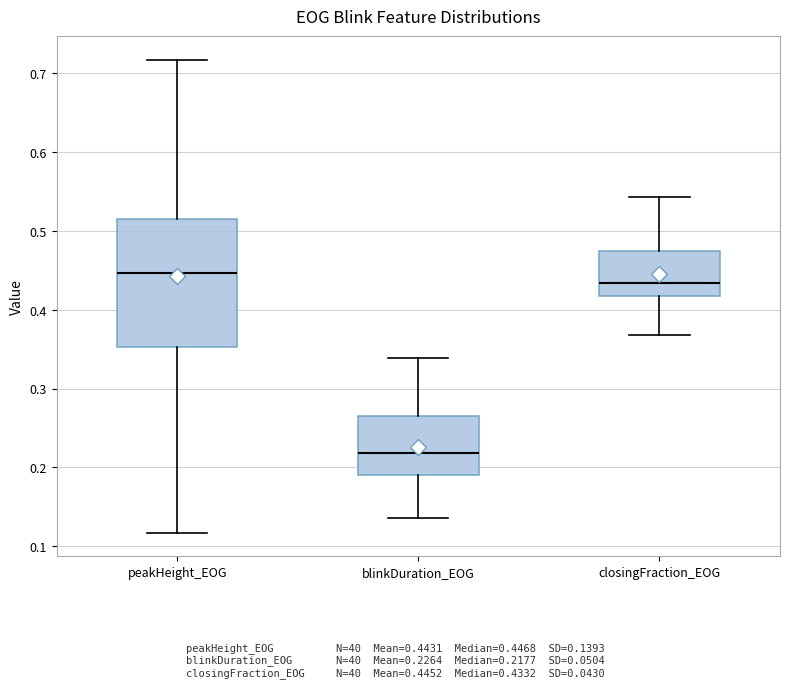

Where is the upper edge of the box for blinkDuration_EOG on the y-axis? The values are not printed on the chart, so give them approximately, as read against the axis.

0.27